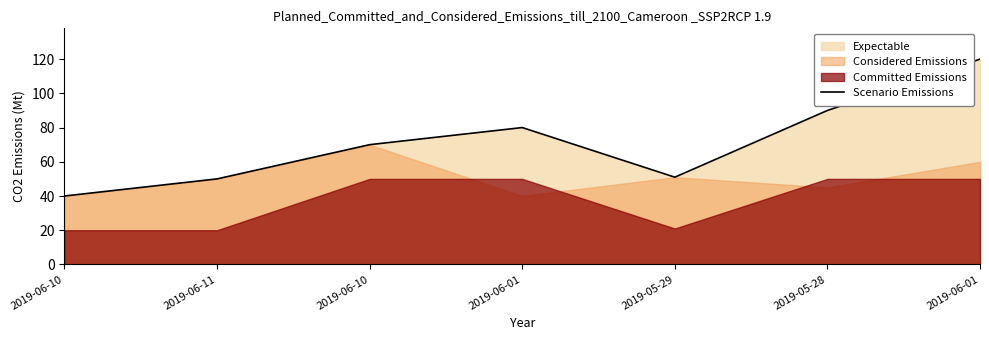

What is the average value?

72